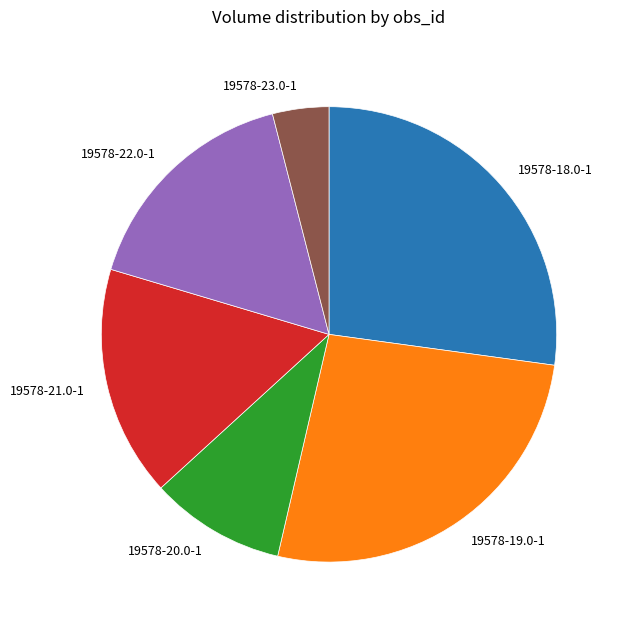

Is it true that 19578-22.0-1 is 16% of the pie?

True